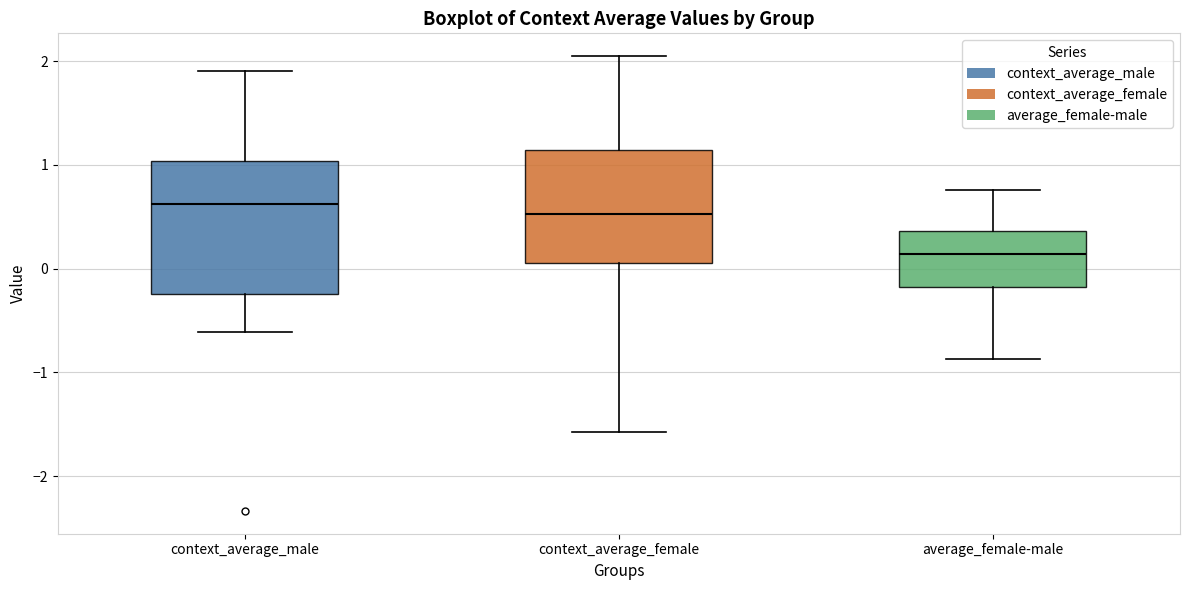

Which box's median line is the lowest?

average_female-male